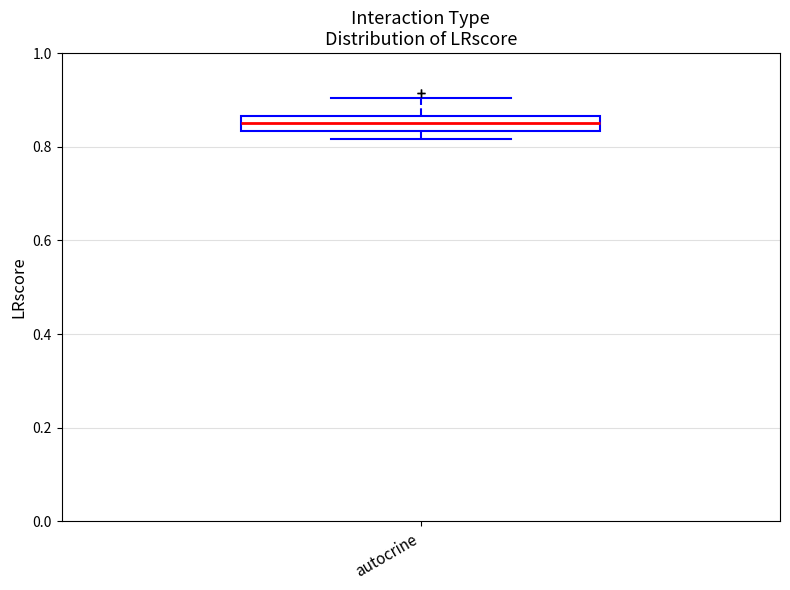

Where is the upper edge of the box for autocrine on the y-axis? The values are not printed on the chart, so give them approximately, as read against the axis.

0.86